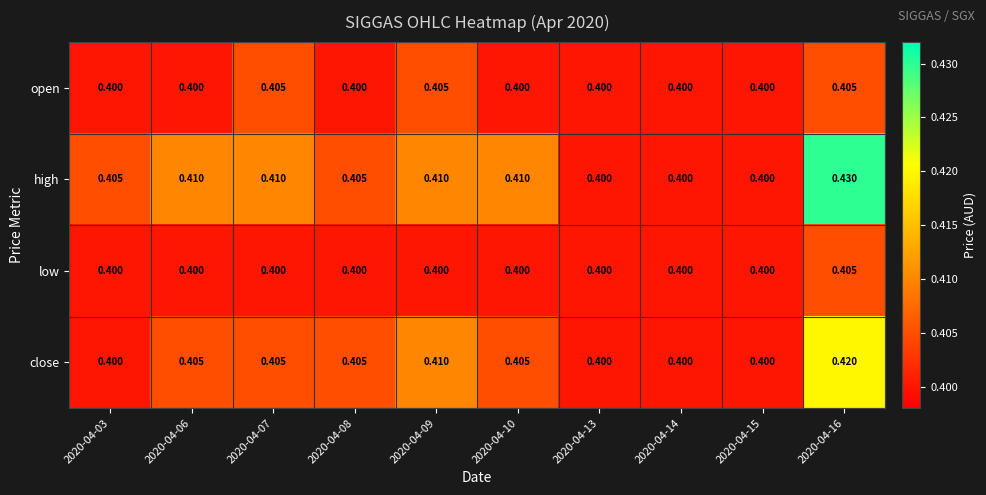

How many distinct data groups are displayed?

4